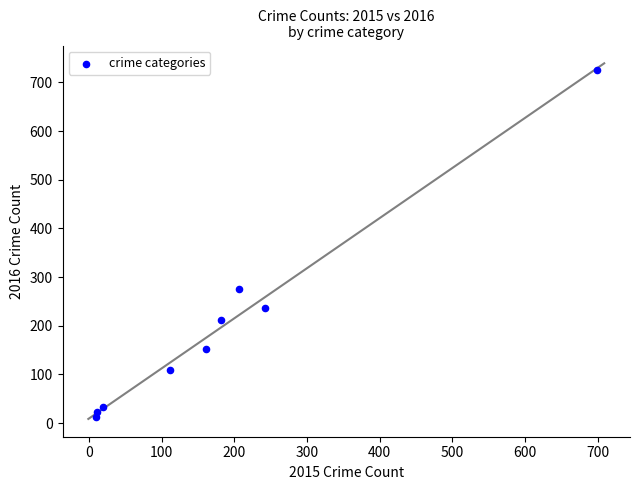

What Y value in the scatter plot is closest to 368?

275